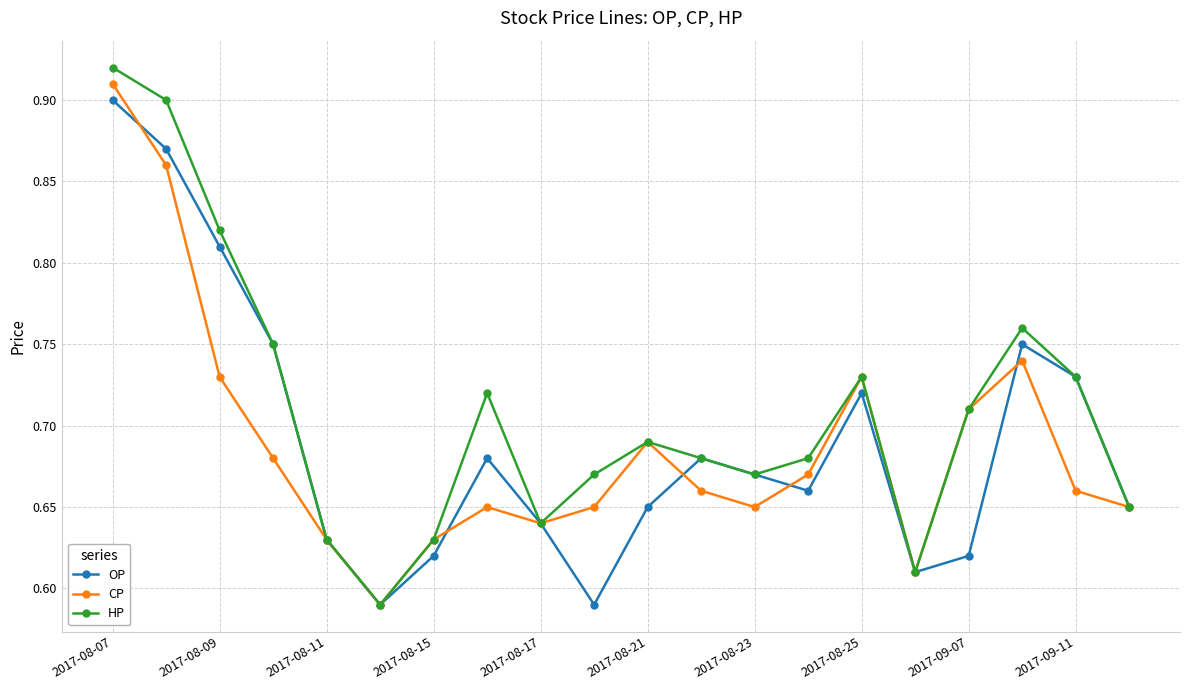

Which series has the largest range (max minus min)?

HP